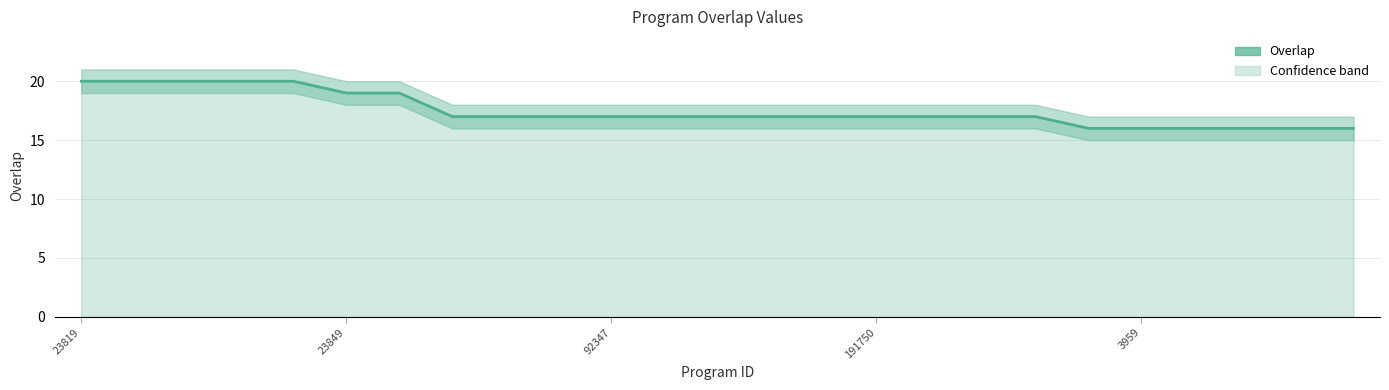

Reading left to right, list all the values displayed in this chart.

20	20	20	20	20	19	19	17	17	17	17	17	17	17	17	17	17	17	17	16	16	16	16	16	16